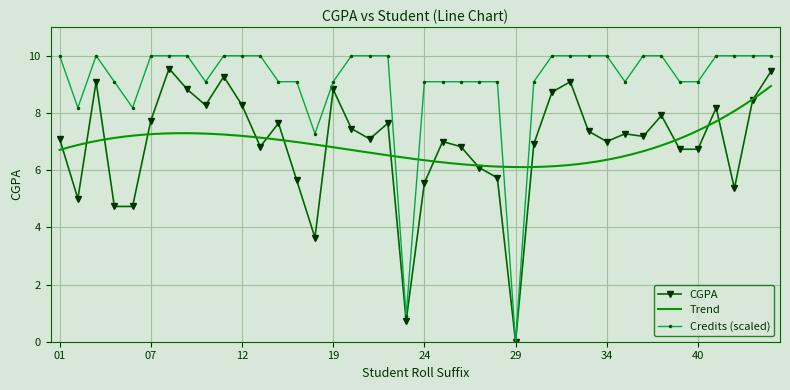

How many values are below 7?

16